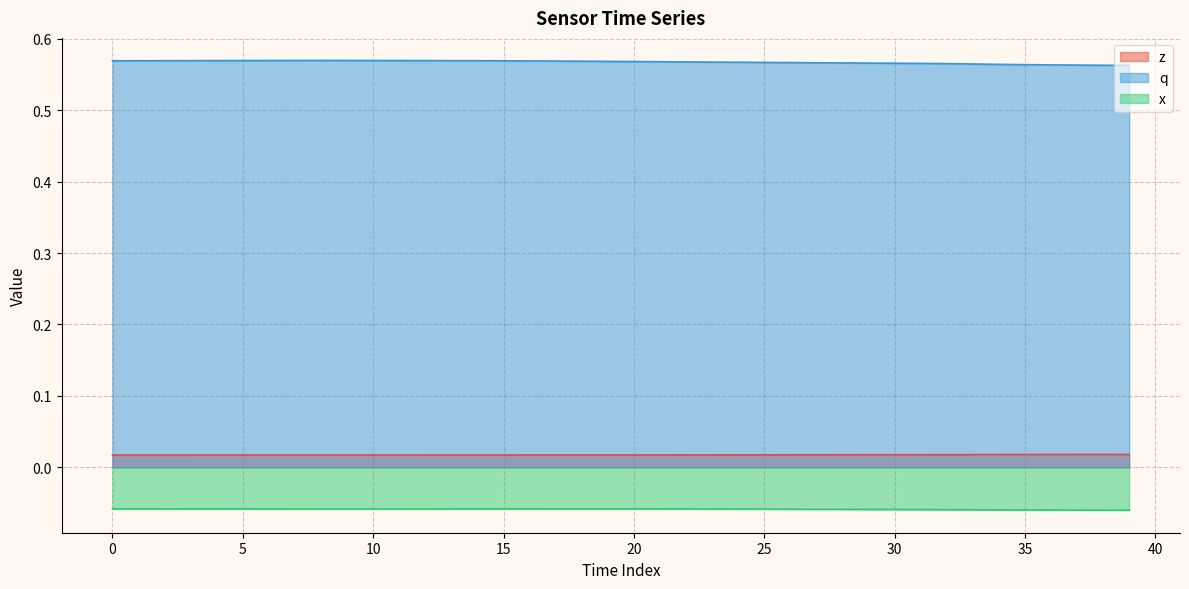

True or false: z and x intersect in this chart.

False